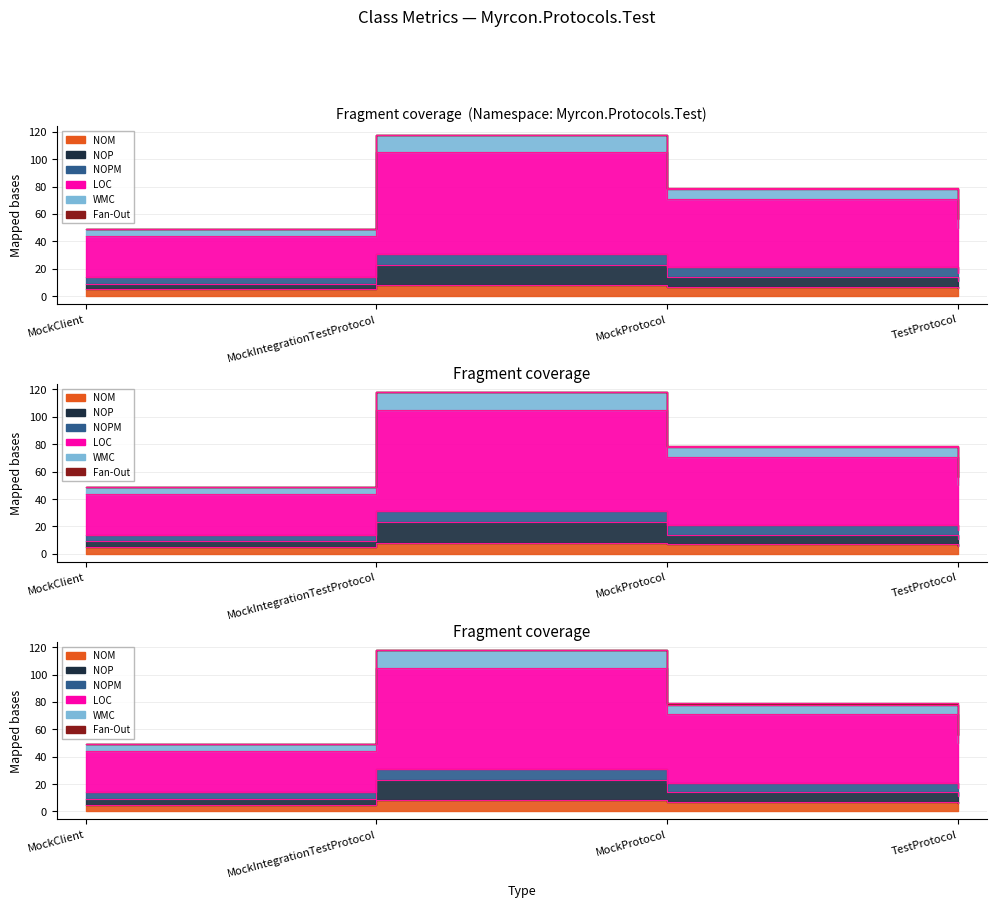

True or false: NOP has a value of 14 at MockProtocol.

True